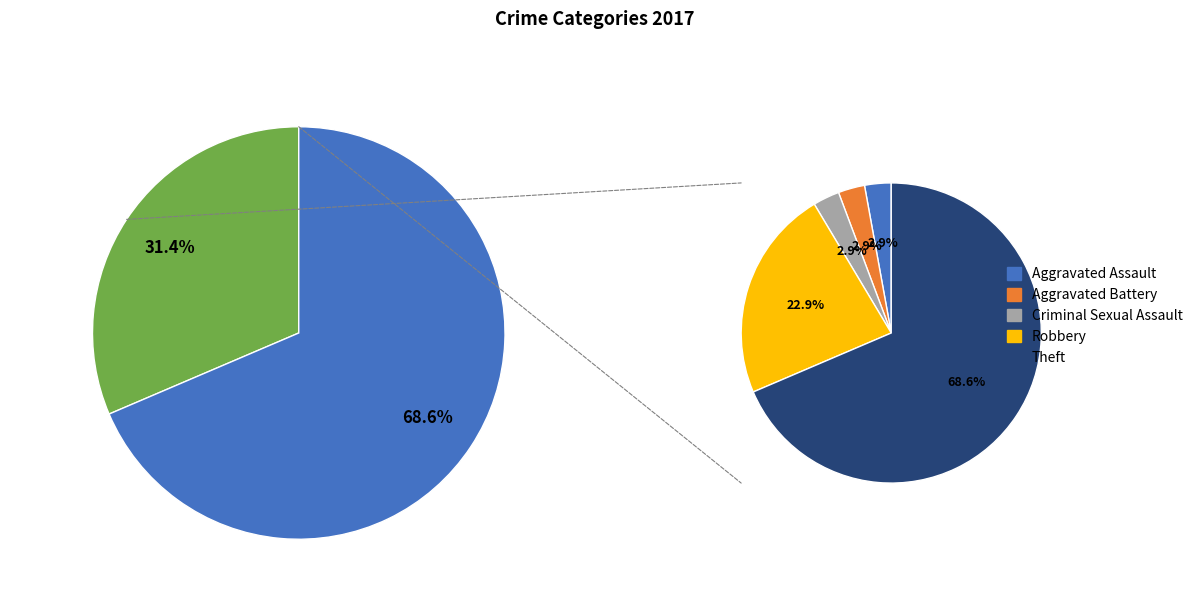

Count the number of slices in the pie.

5